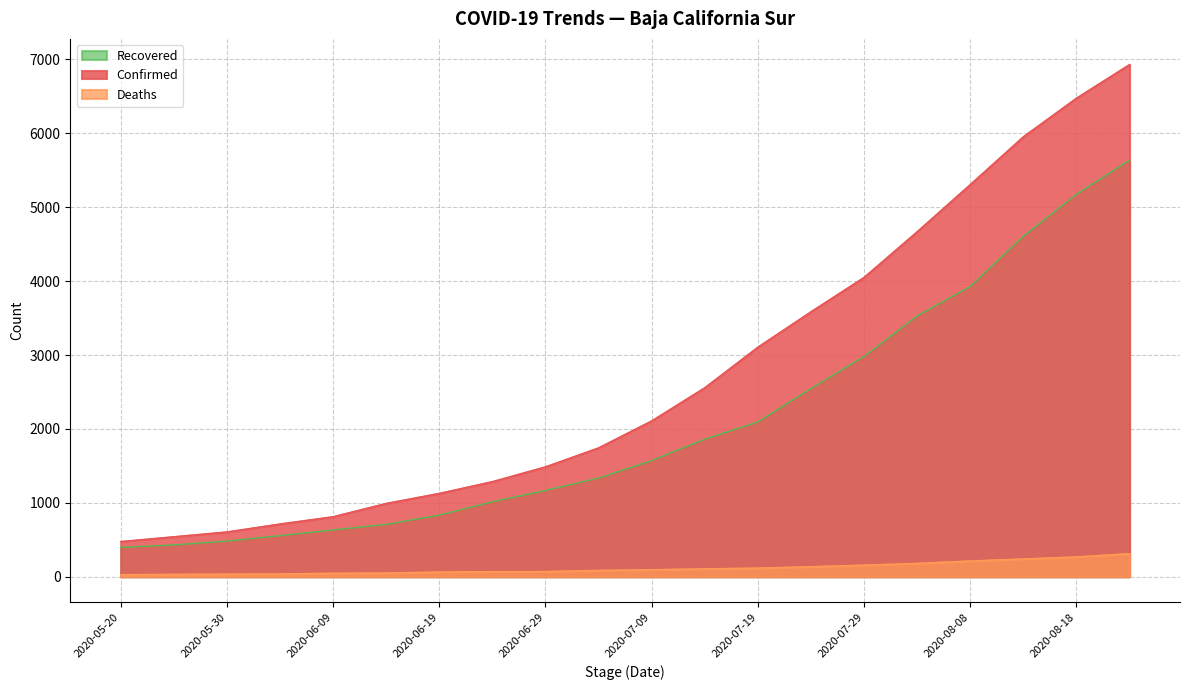

What is the difference between the maximum and second lowest values in the Confirmed series?

6390